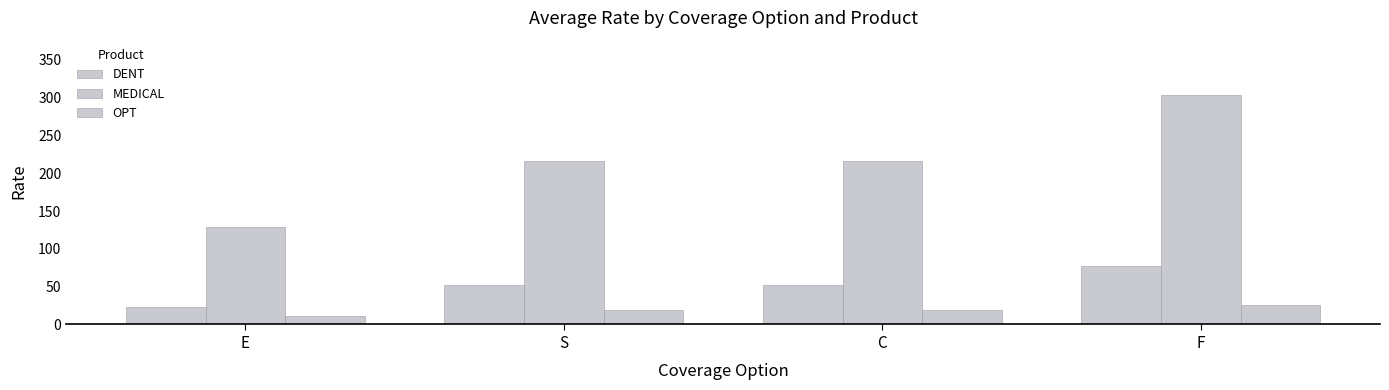

How many data points in DENT are above 51?

3